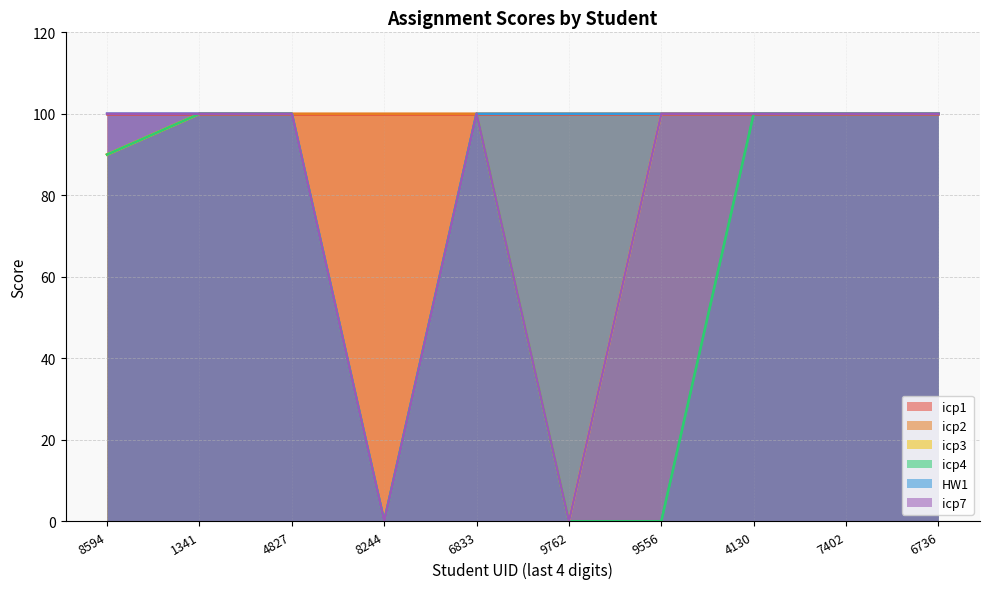

Between 8594 and 1341, which is larger?

8594